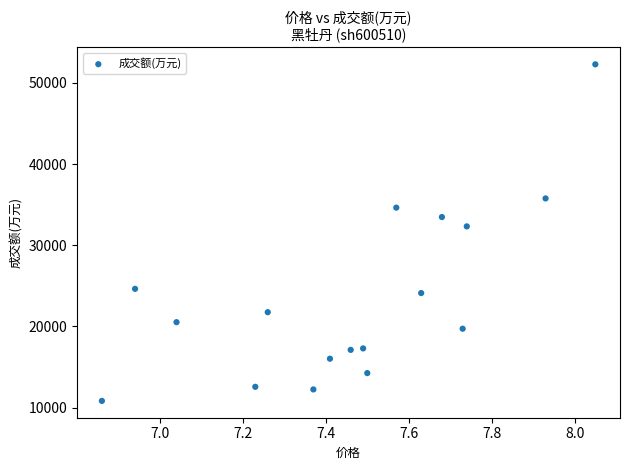

What is the range of Y values (max minus min)?

41452